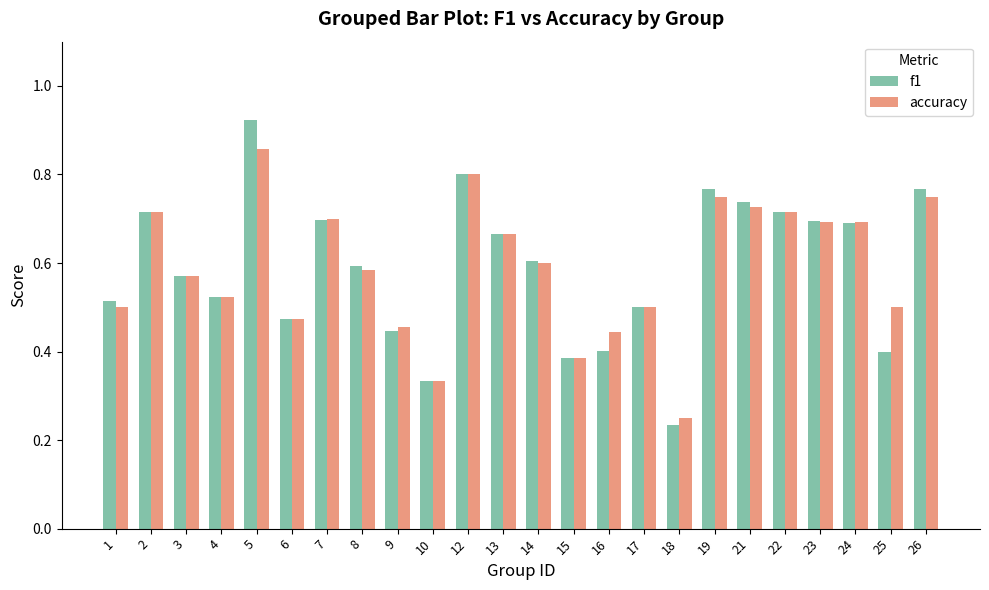

Which series has the widest spread of values?

f1